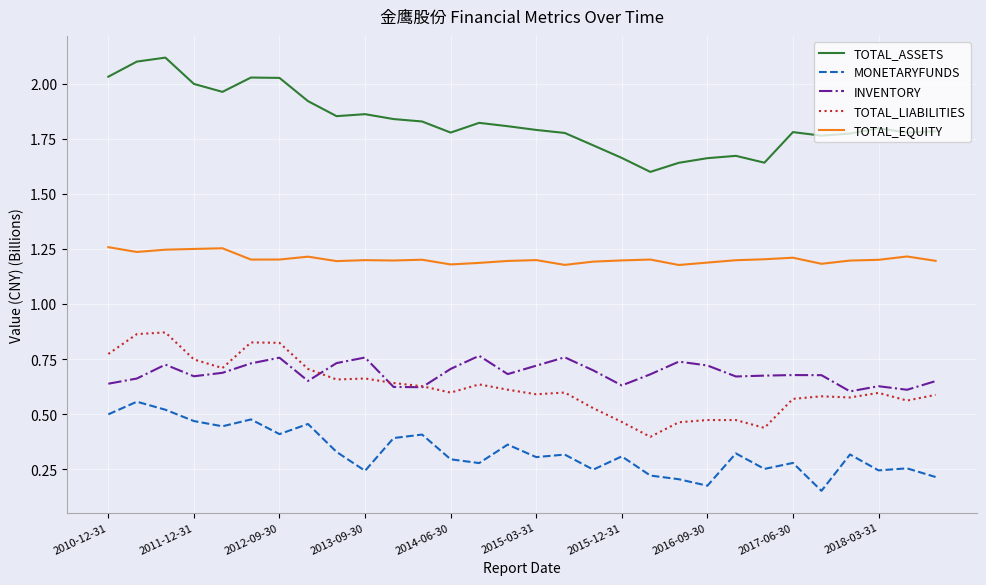

Which series has the largest total across all categories?

TOTAL_ASSETS